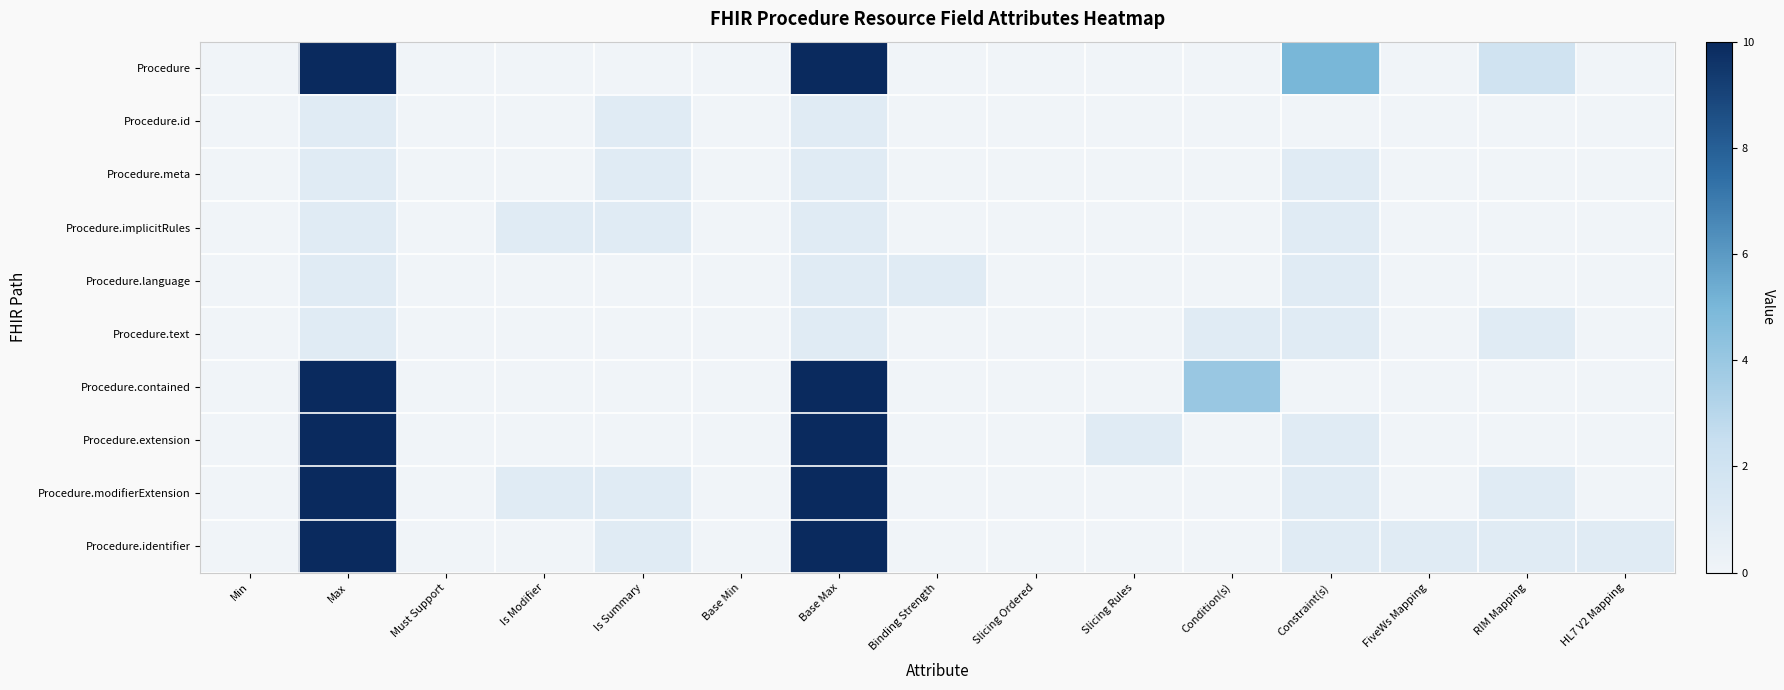

Which has a higher value, Binding Strength or Must Support?

Binding Strength